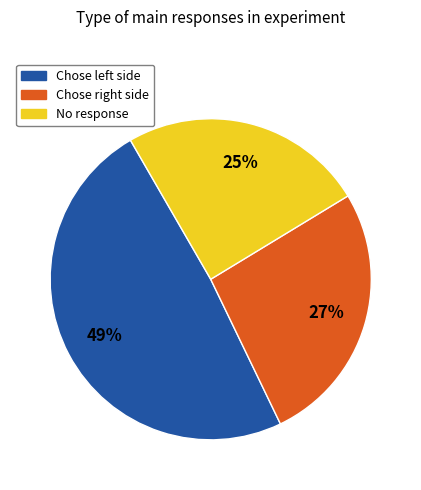

To the nearest percent, what is the average slice percentage?

33%